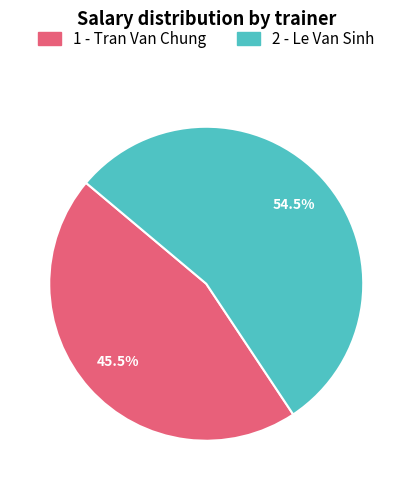

Count the number of slices in the pie.

2